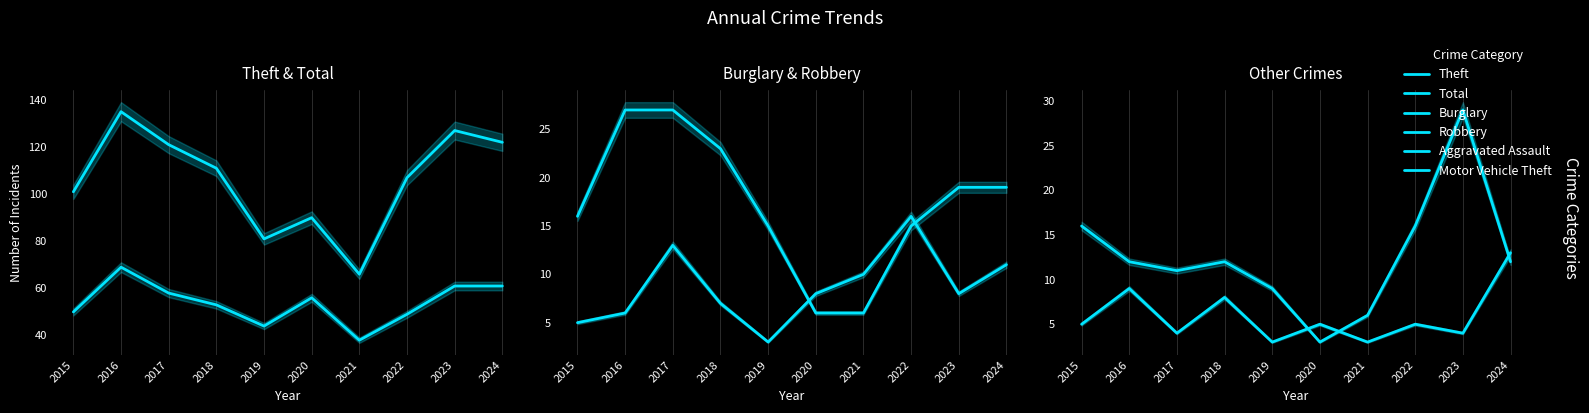

What is the average value of the Motor Vehicle Theft series?

13